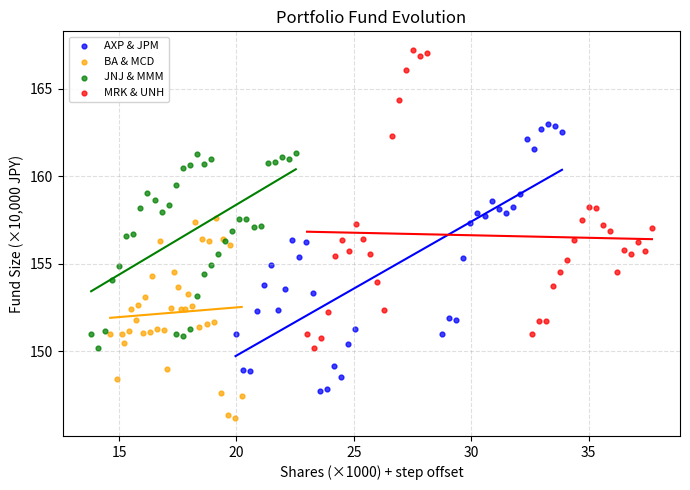

Which series contains the lowest Y value?

BA & MCD